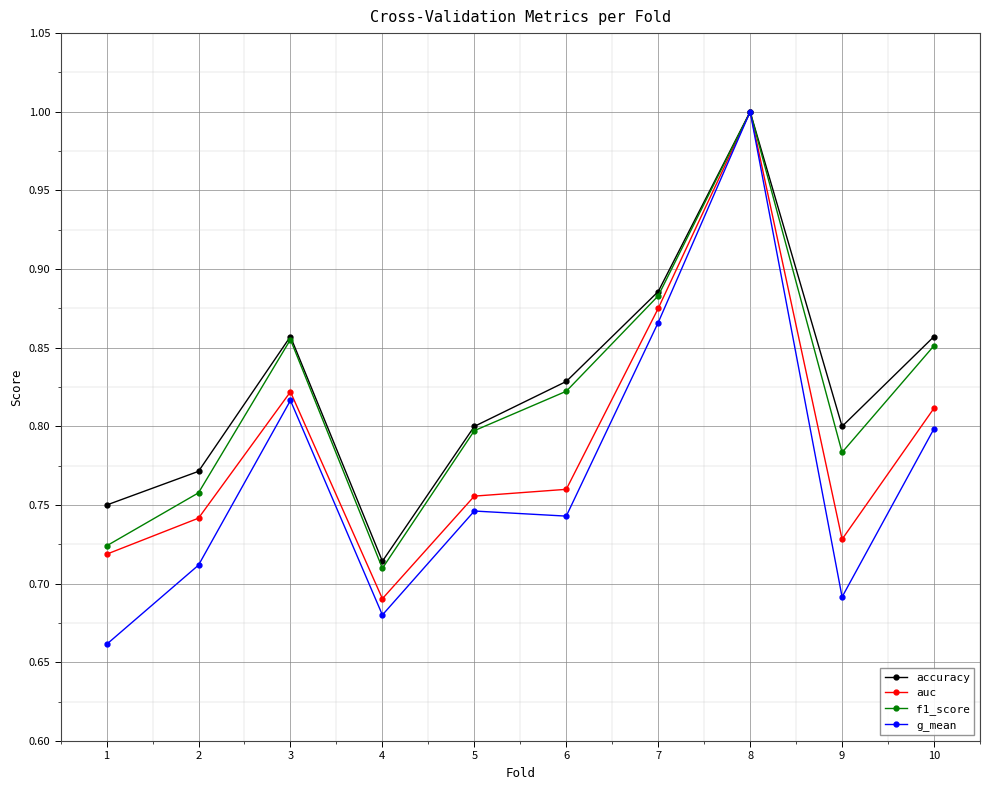

What is the total value across all series at 1?

2.9